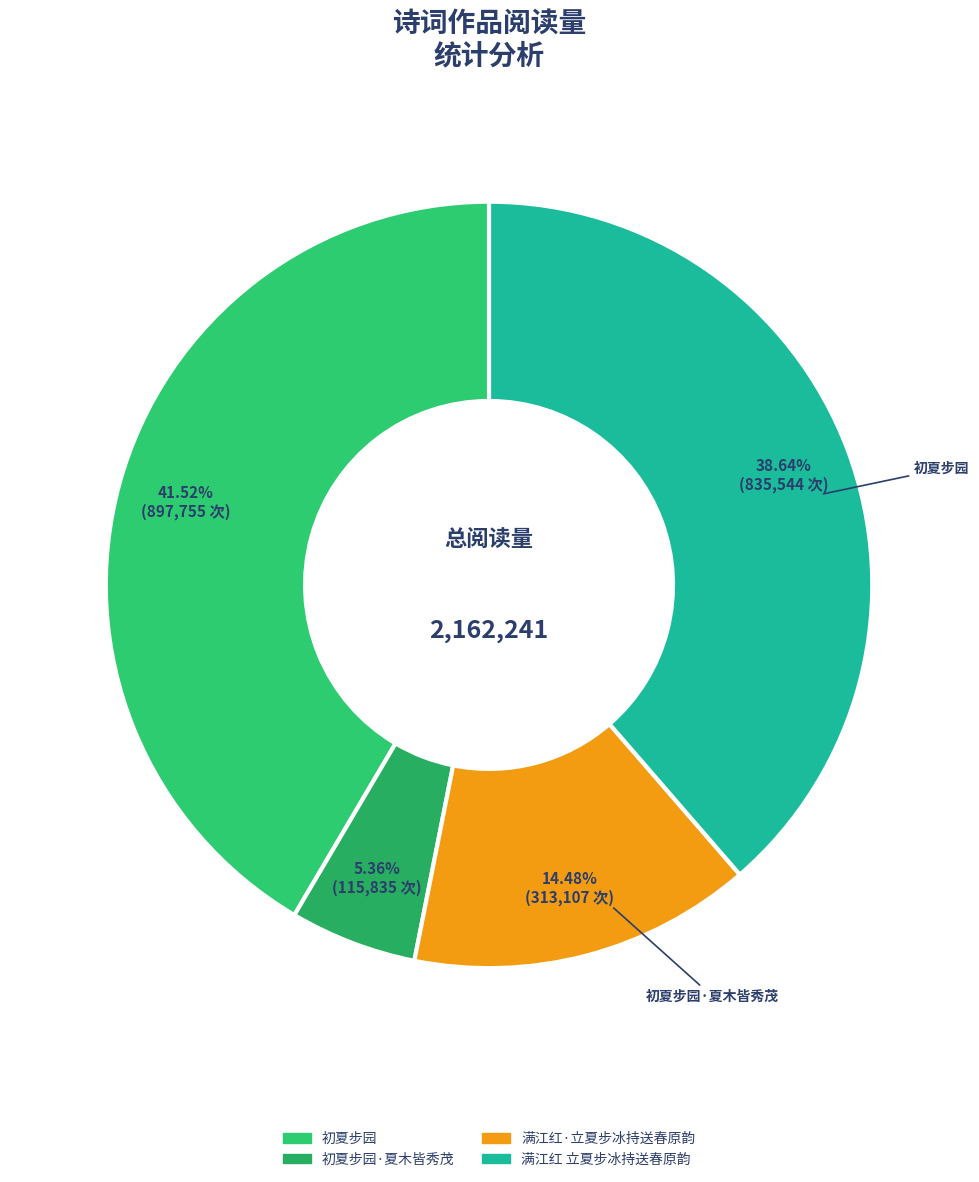

Count the number of slices in the pie.

4